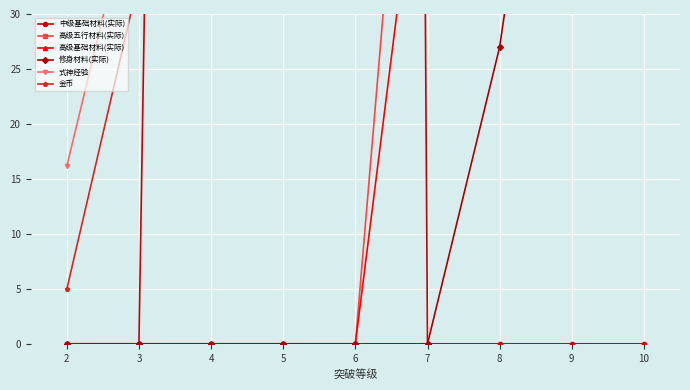

Is this an area chart (filled region under the line)?

No